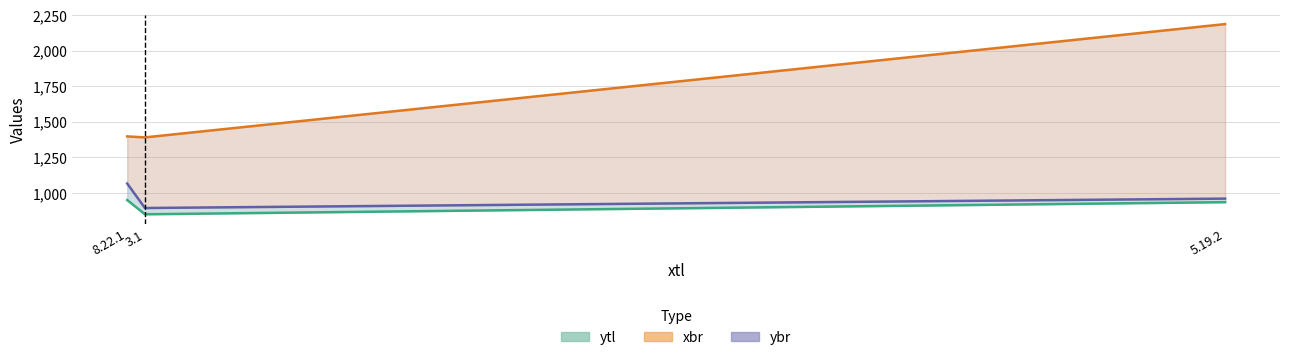

Is the value of xbr at 3.1 greater than the value of ybr at 3.1?

Yes